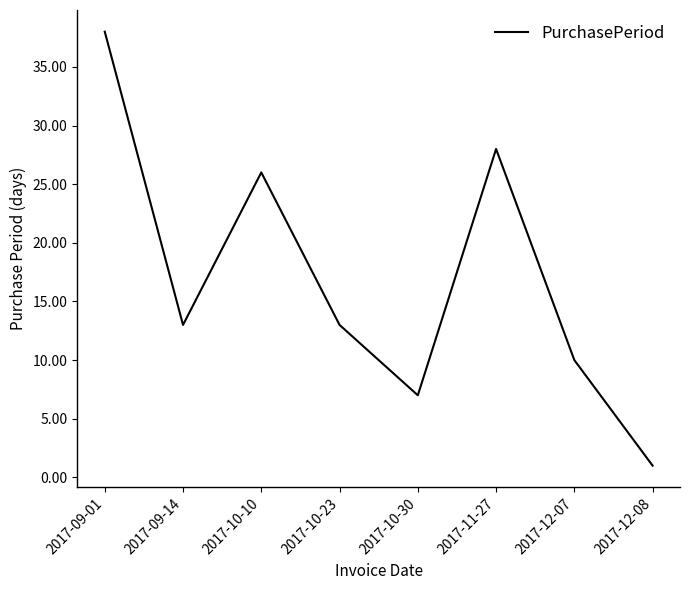

What is the greatest value displayed?

38